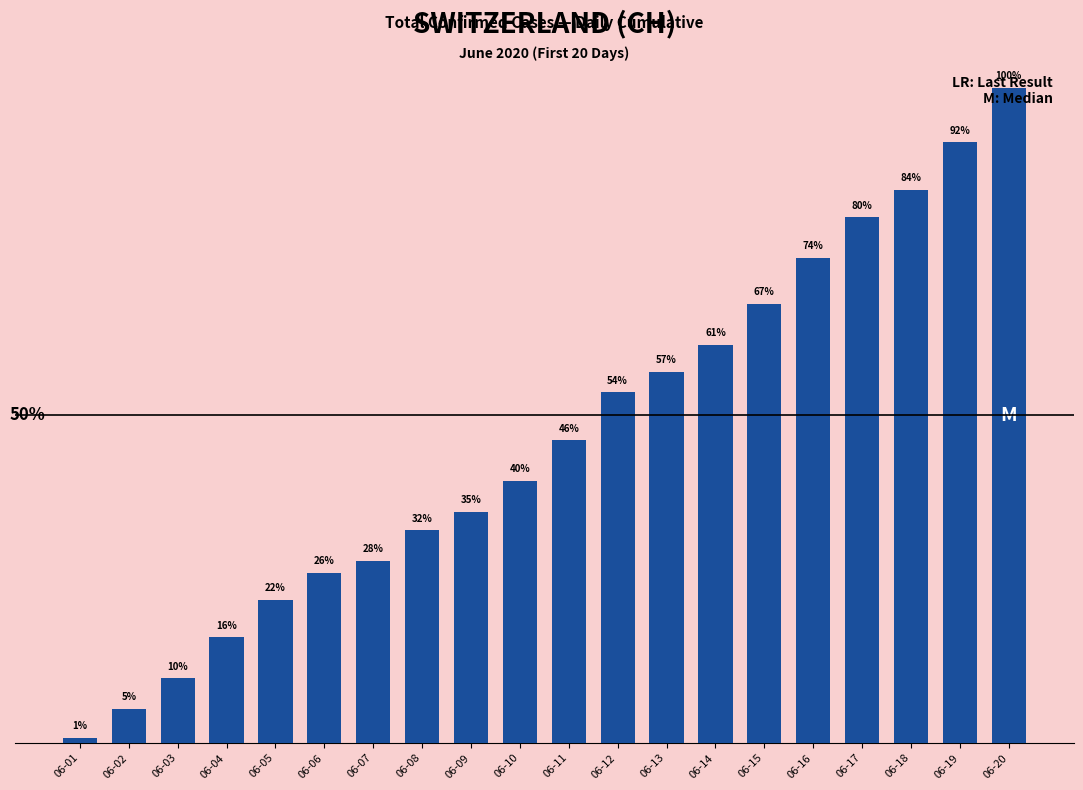

What is the greatest value displayed?

385